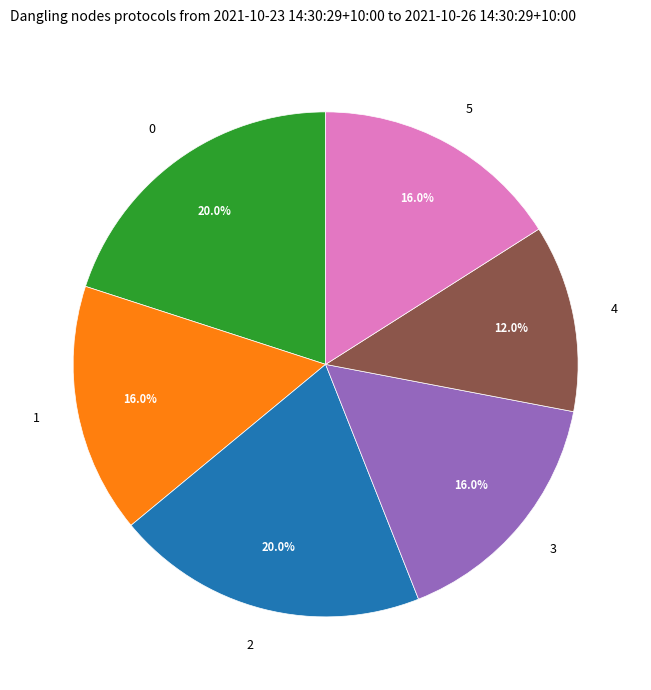

To the nearest percent, what is the average slice percentage?

17%